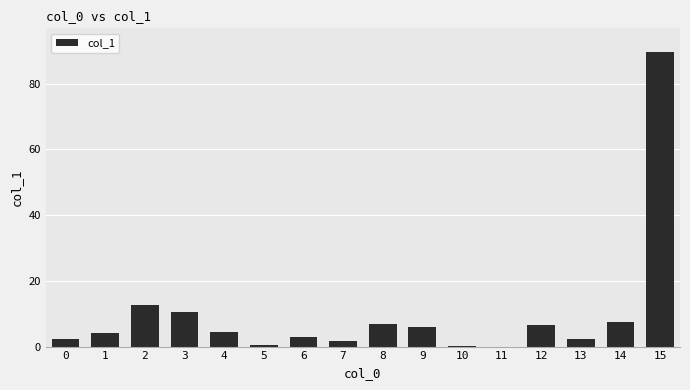

Count the number of categories in the chart.

16